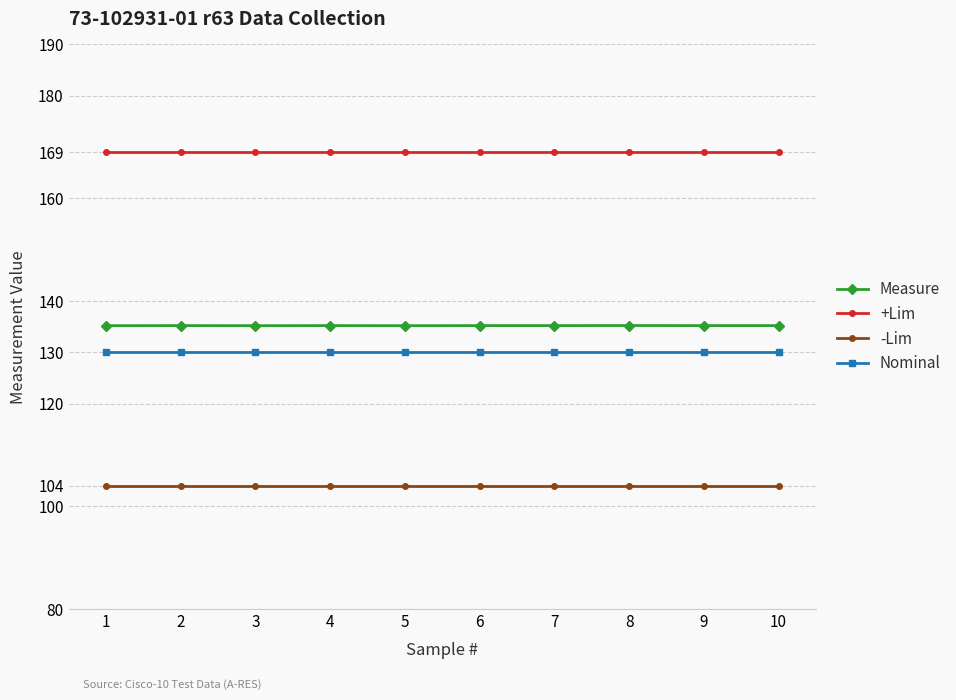

List the series in order of their peak value, lowest first.

-Lim, Nominal, Measure, +Lim